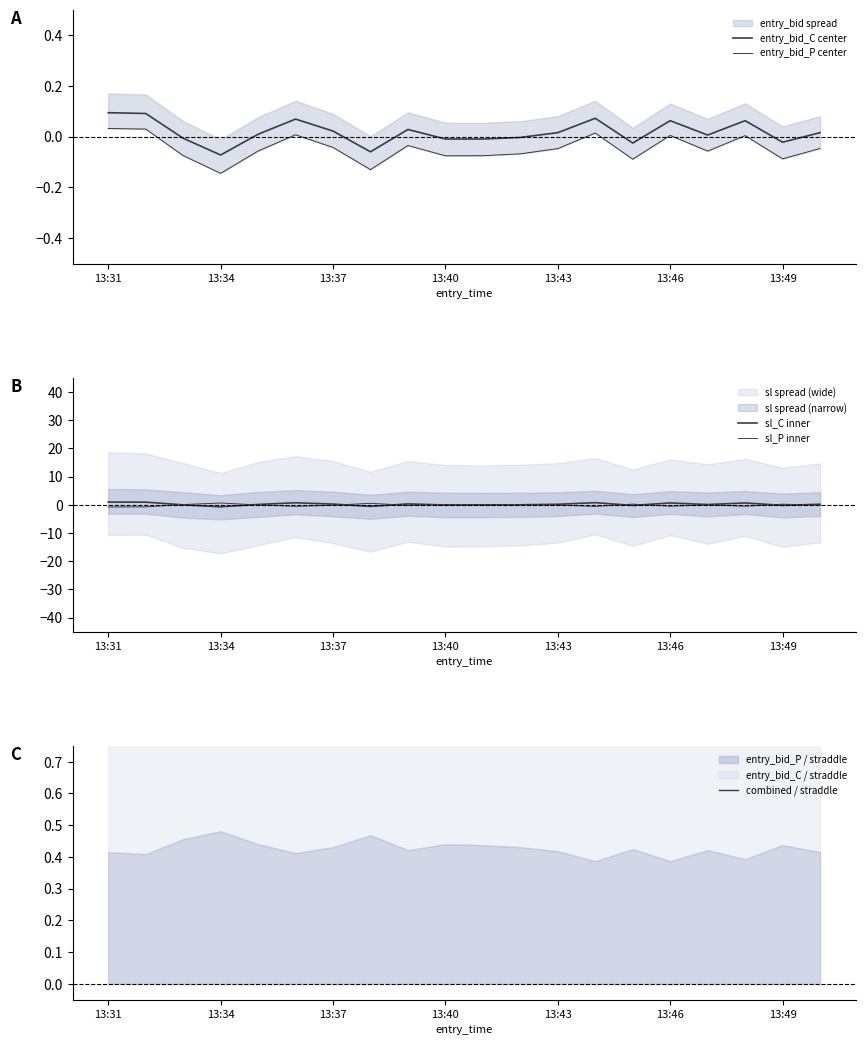

How many data points does each series have?

20